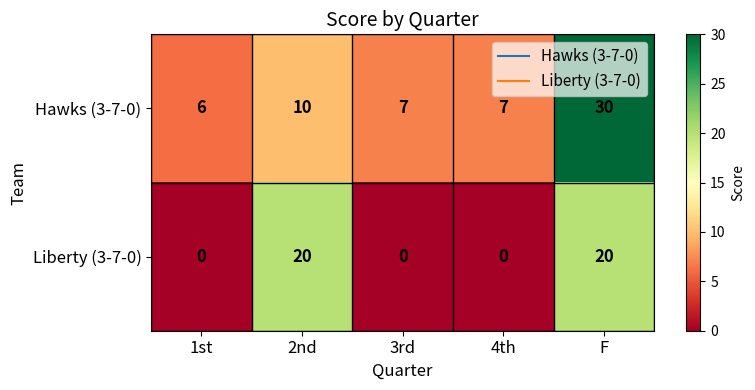

Rank the series by their maximum value, from lowest to highest.

Liberty (3-7-0), Hawks (3-7-0)